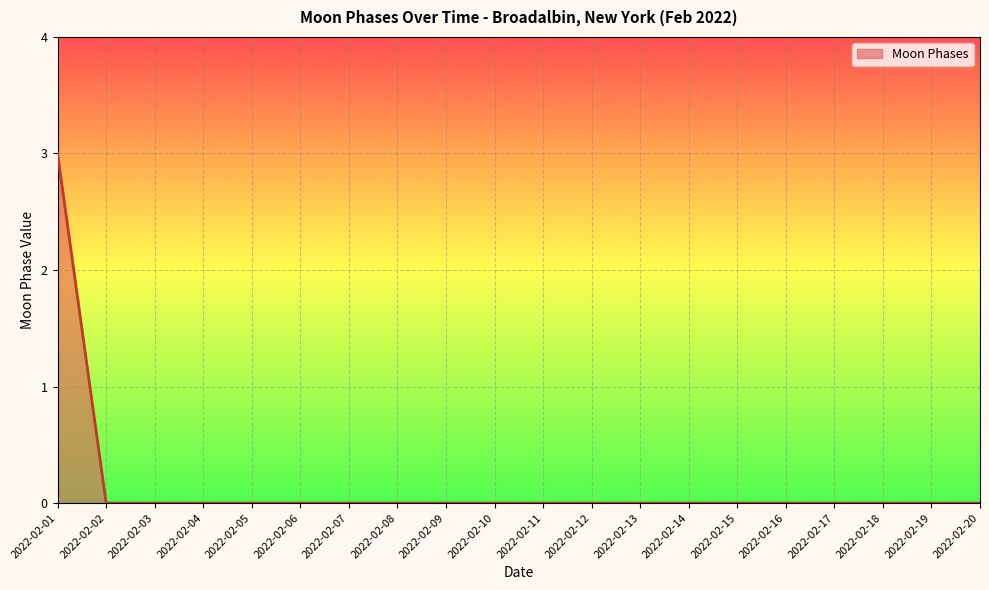

Which label corresponds to the largest value in the chart?

2022-02-01